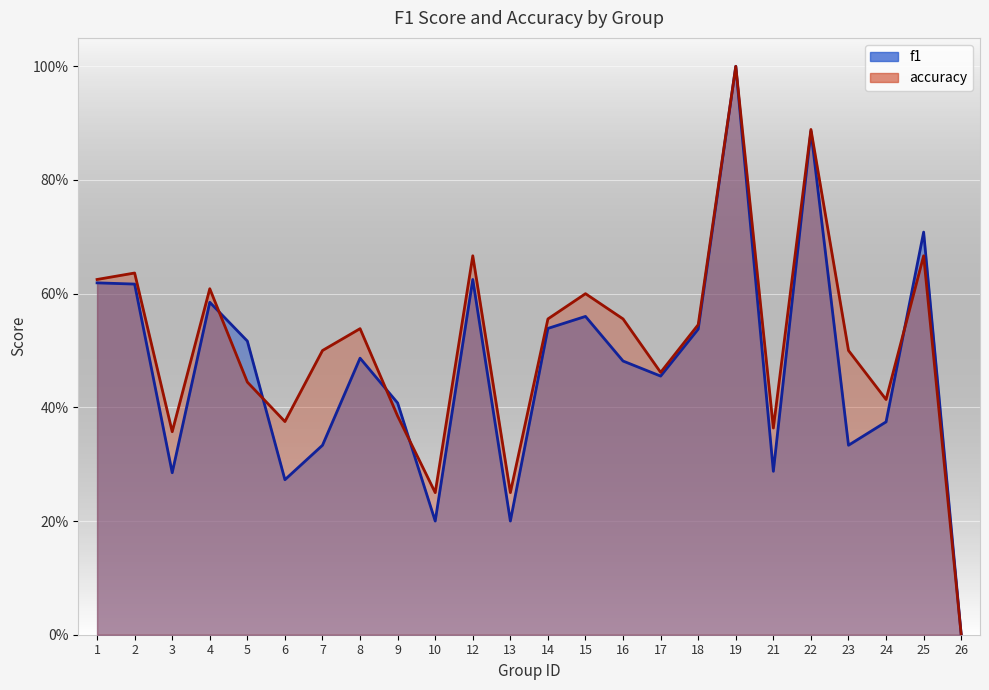

What value does the f1 series have at 2?

0.6